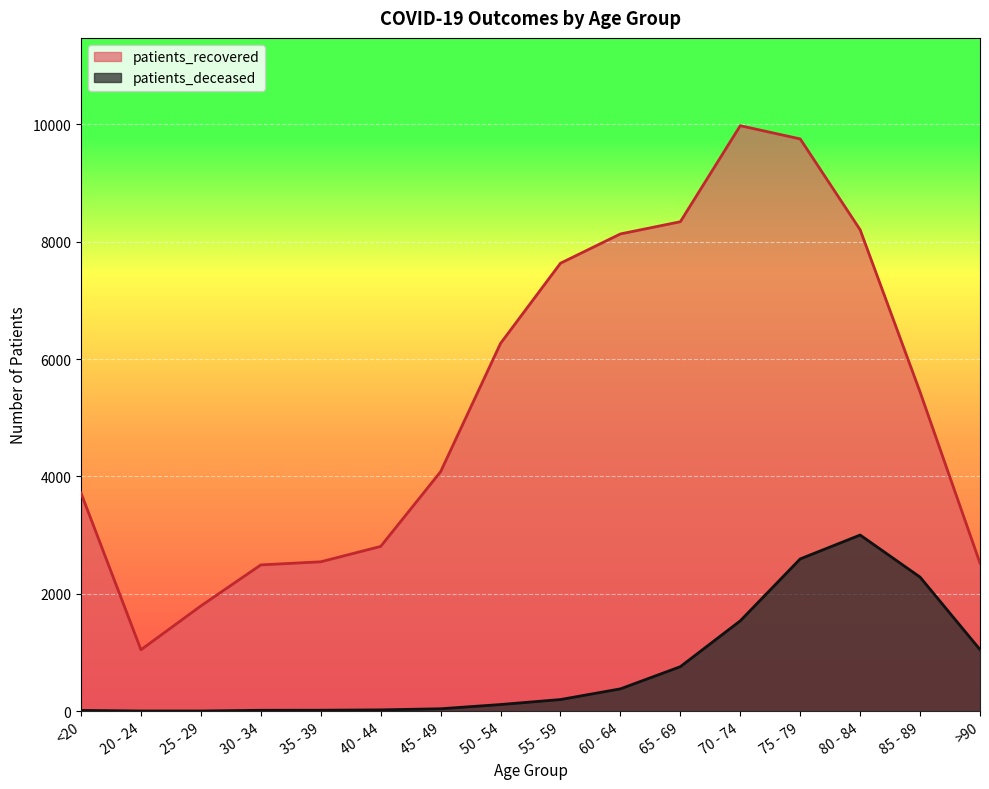

What is the total value across all series at 55 - 59?

7830